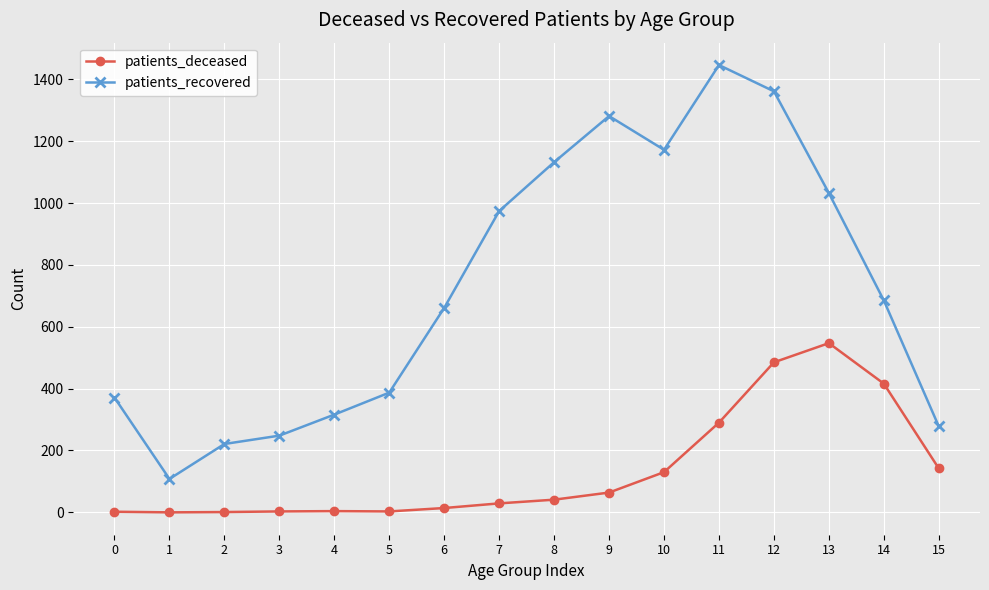

What is the difference between the second highest and second lowest values in the patients_recovered series?

1140